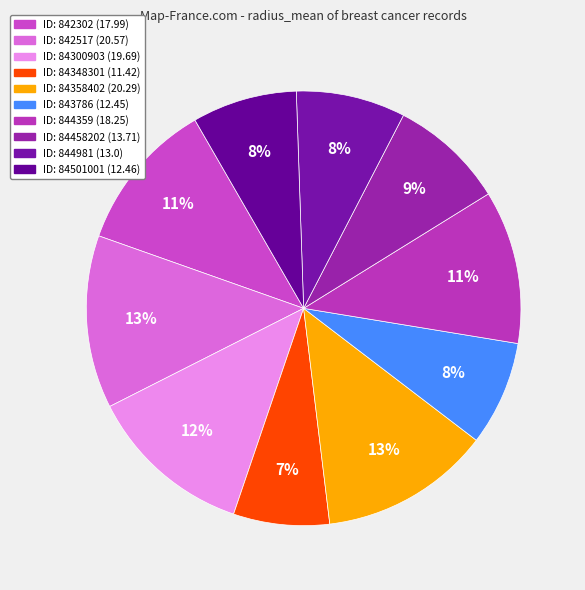

To the nearest percent, what is the difference between the largest and smallest slice percentages?

6%